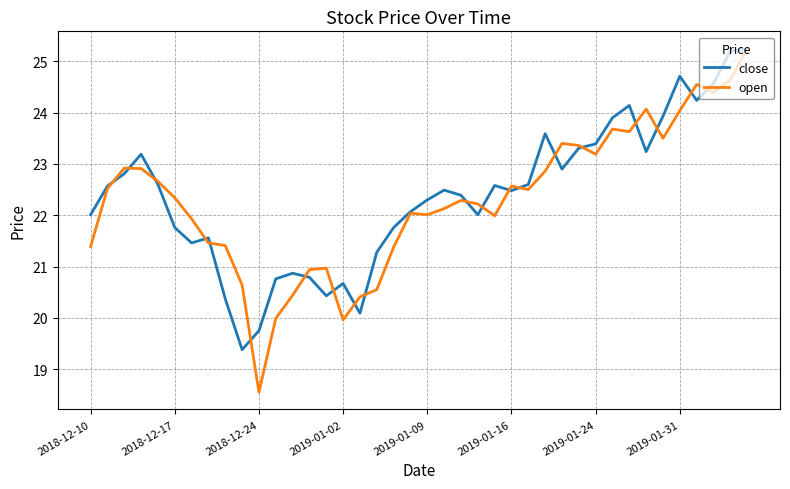

How many lines are shown in the chart?

2